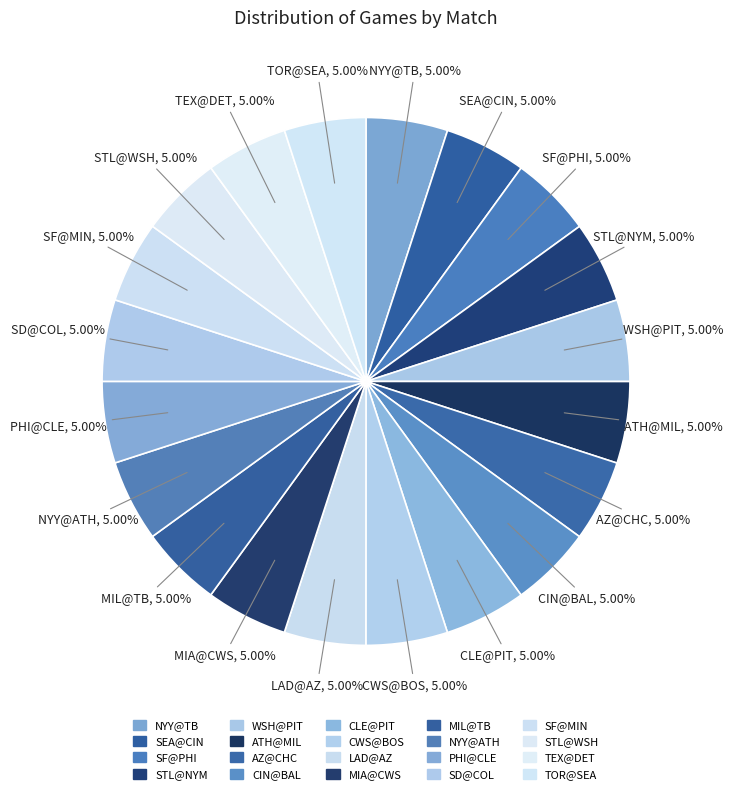

Does MIA@CWS account for over 50% of the chart?

No